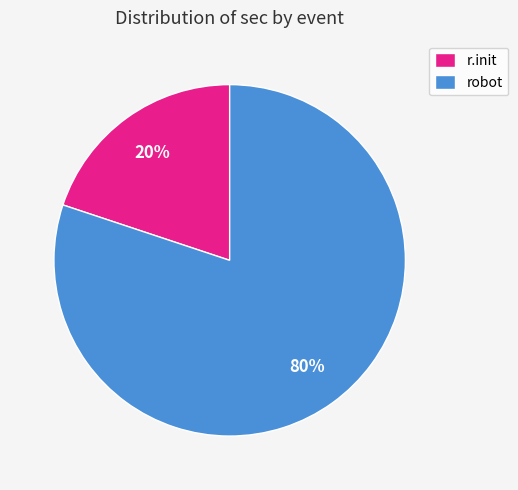

Does robot account for over 50% of the chart?

Yes